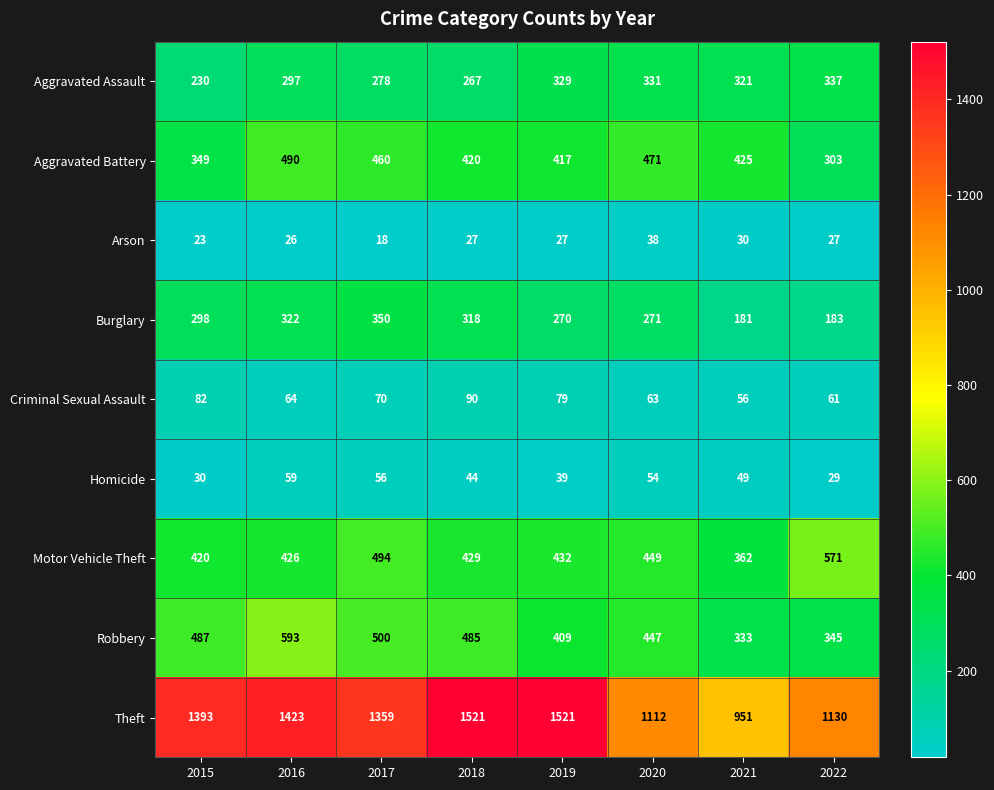

How many distinct data groups are displayed?

9